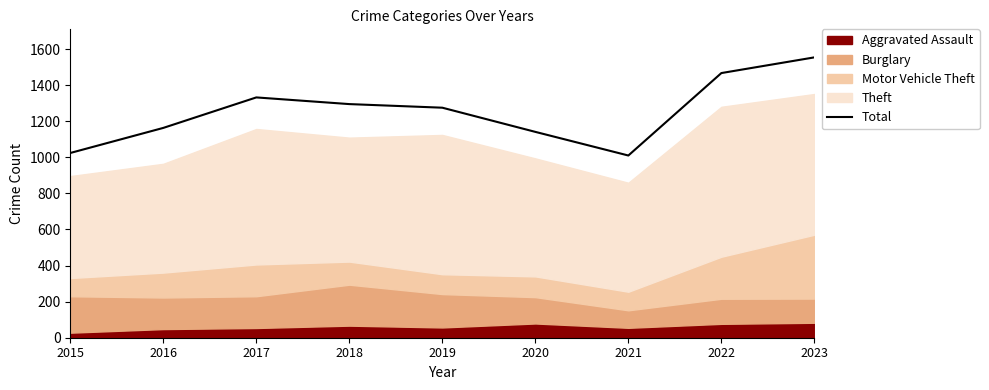

Is it true that the value at 2023 is 1554?

True